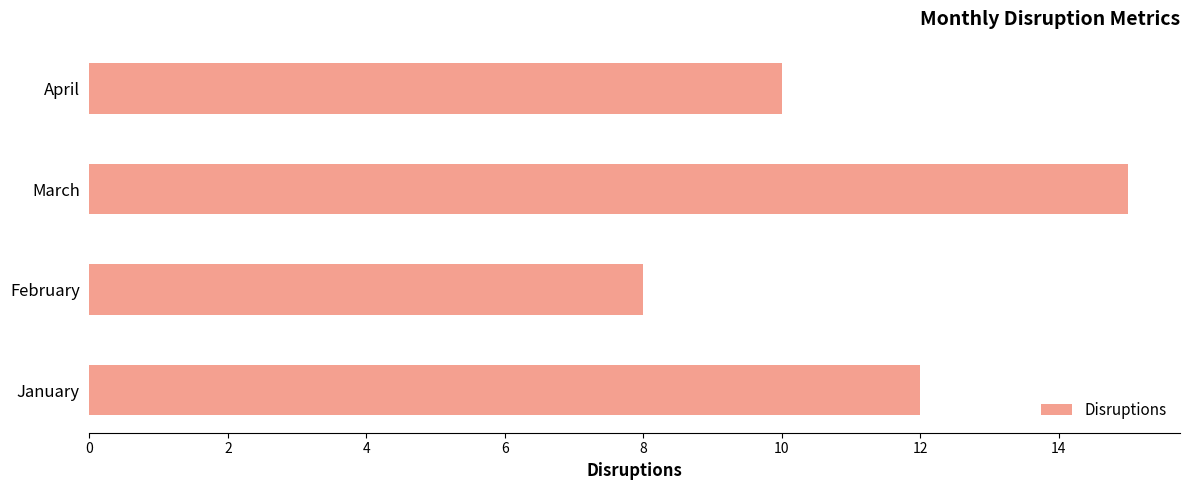

What is the greatest value displayed?

15